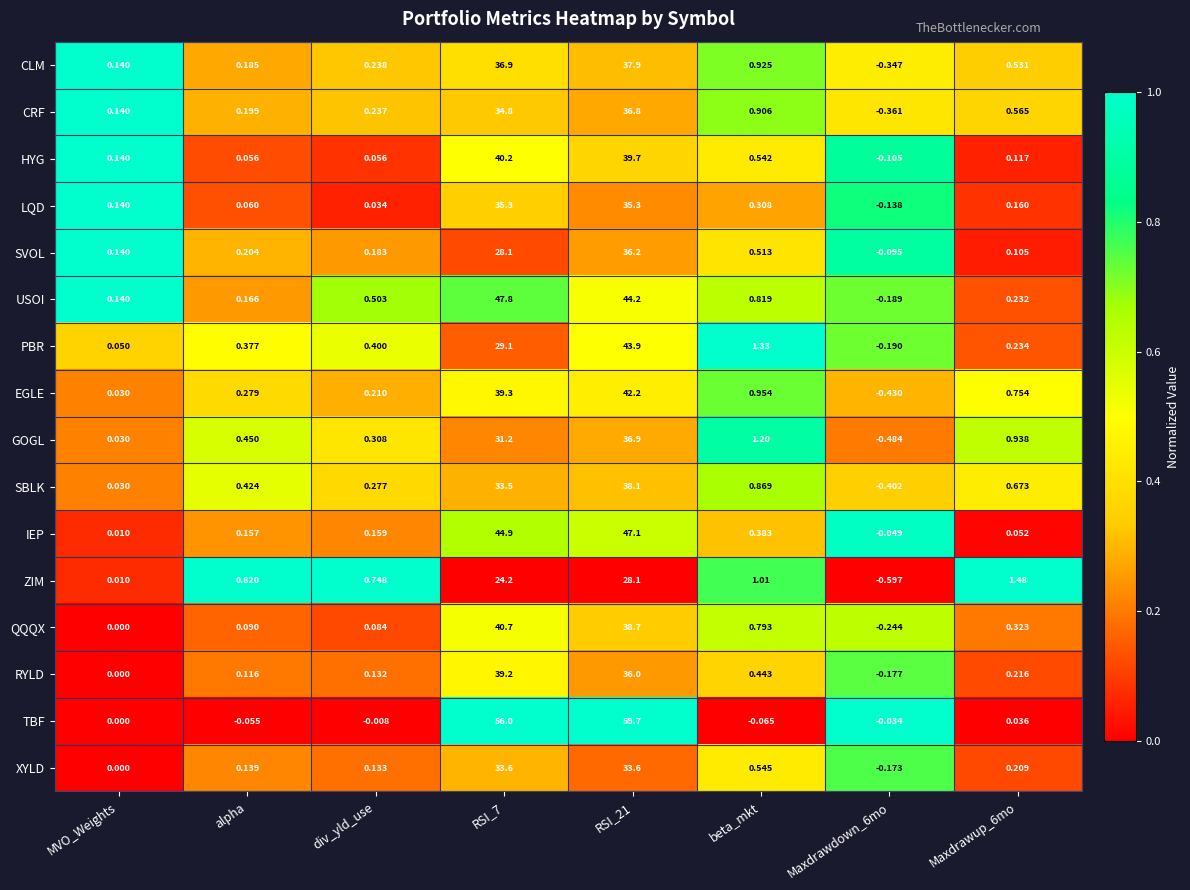

Count the number of categories in the chart.

8